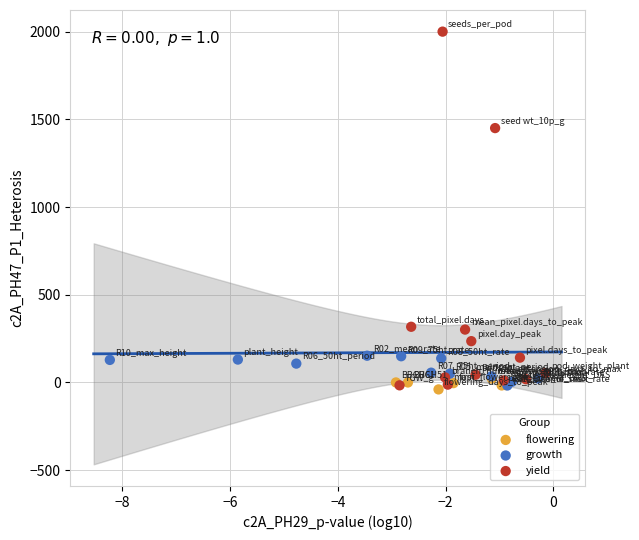

Which series reaches the maximum Y coordinate?

yield